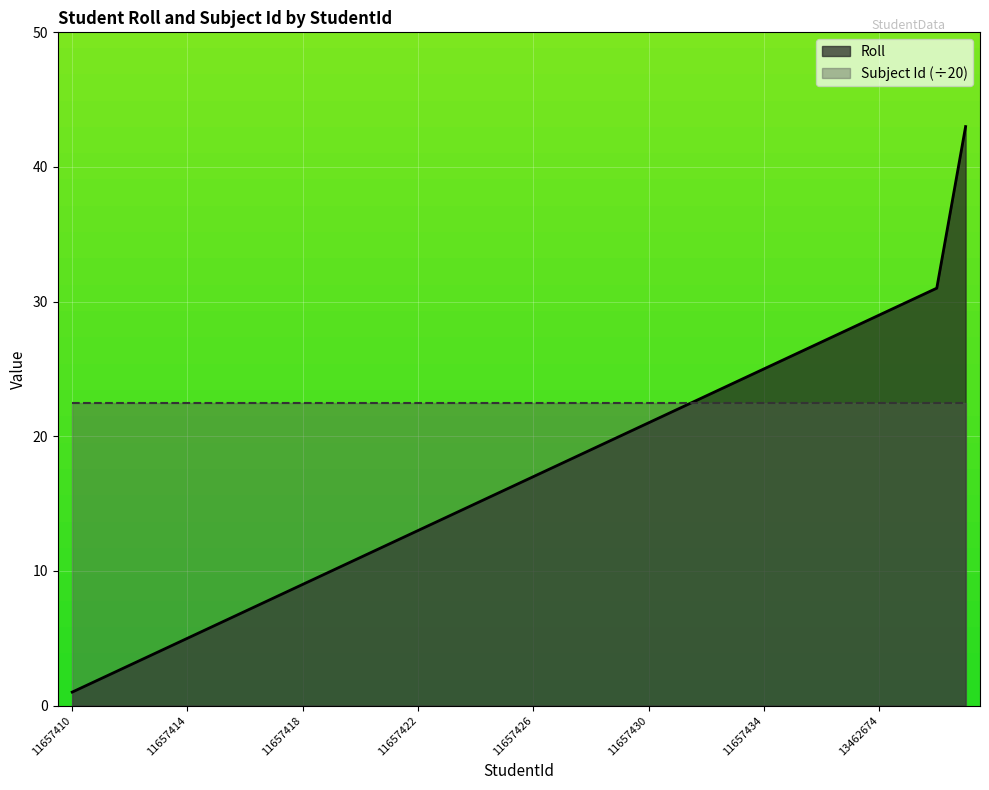

What is the sum of the values at 11657411 and 11657414?

7